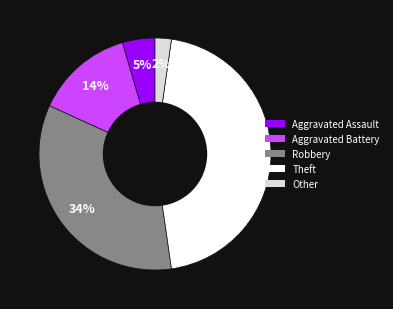

Count the number of slices in the pie.

5